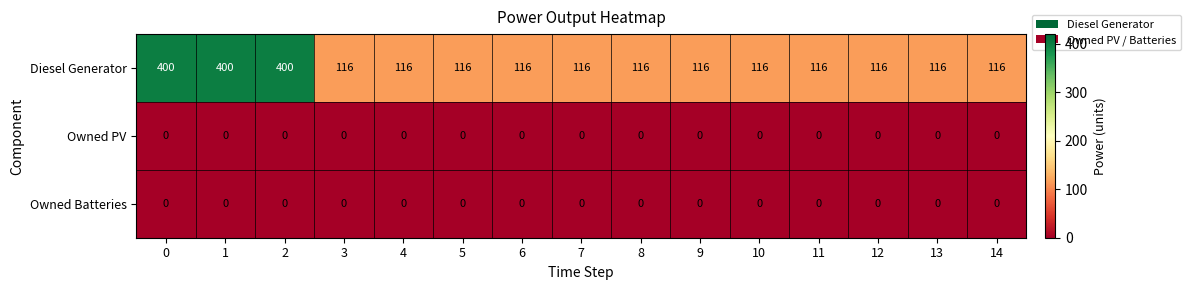

What is the minimum value for Diesel Generator?

116